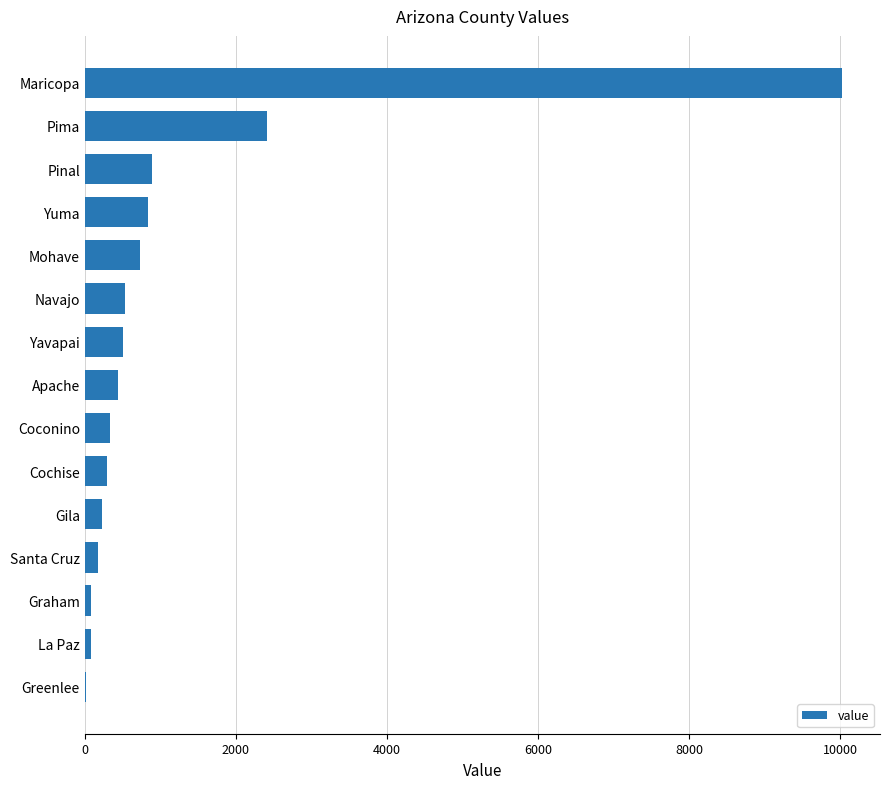

Is it true that the value at Pima is 2410?

True